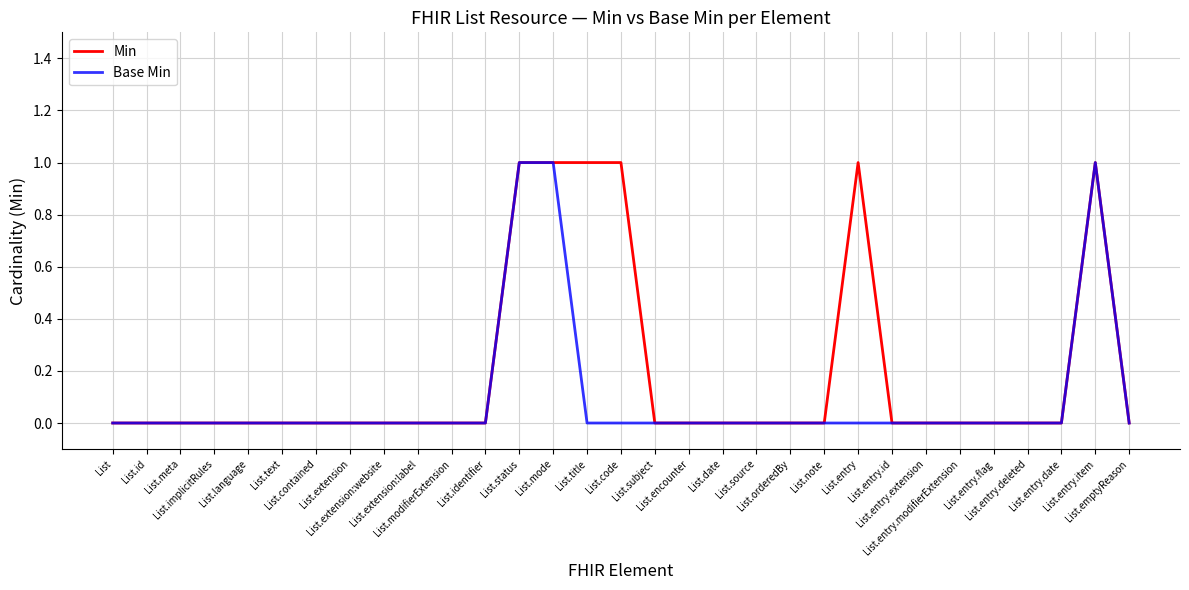

Which series has the largest total across all categories?

Min